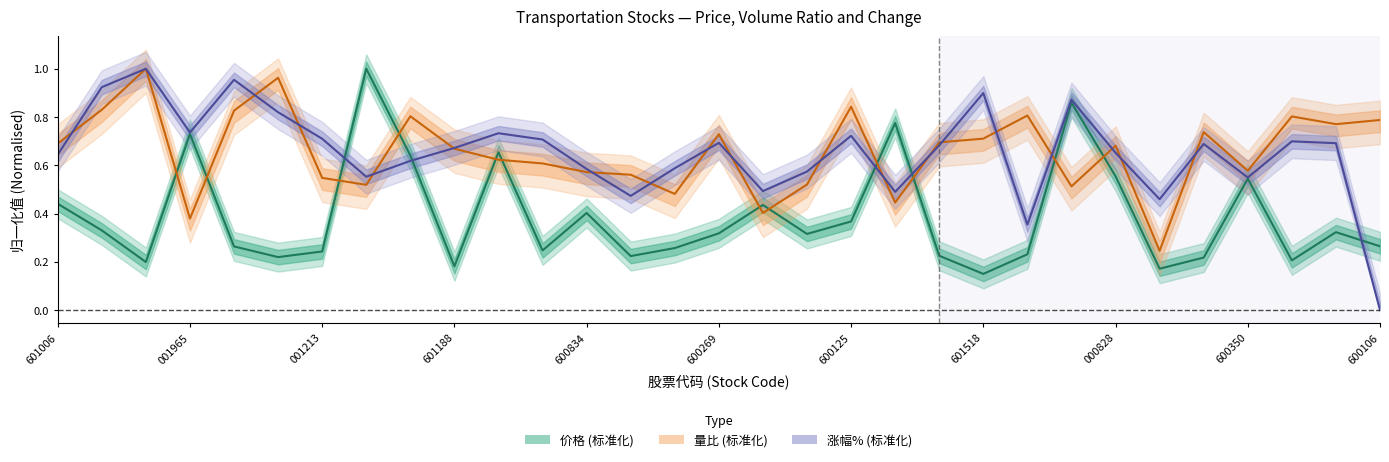

True or false: 量比 and 涨幅 intersect in this chart.

True